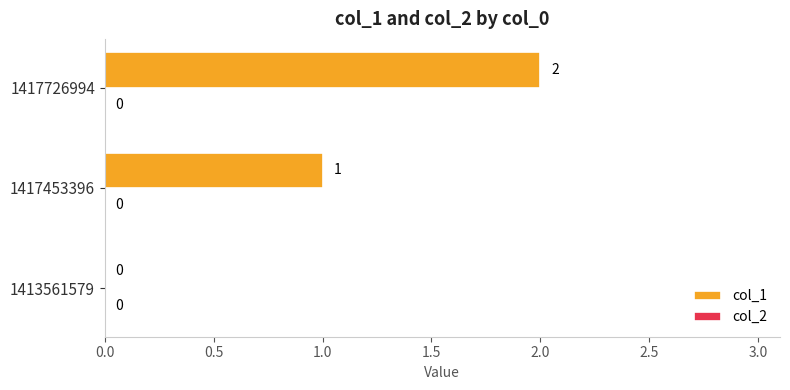

Where is the data nearest to the value 1?

1417453396